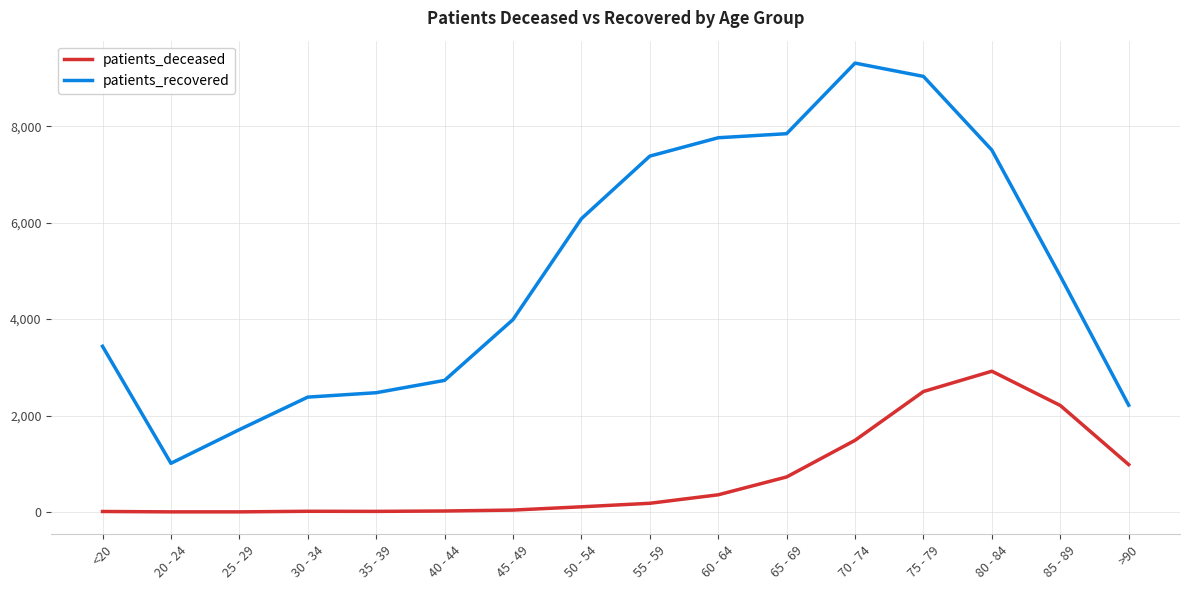

Which label corresponds to the largest value in the chart?

70 - 74